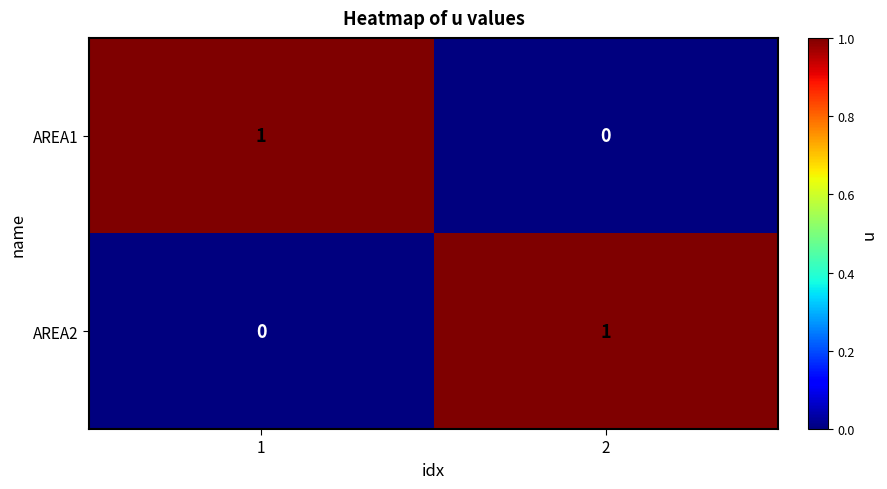

Reading left to right, extract all data points from this chart.

AREA1: 1	0
AREA2: 0	1